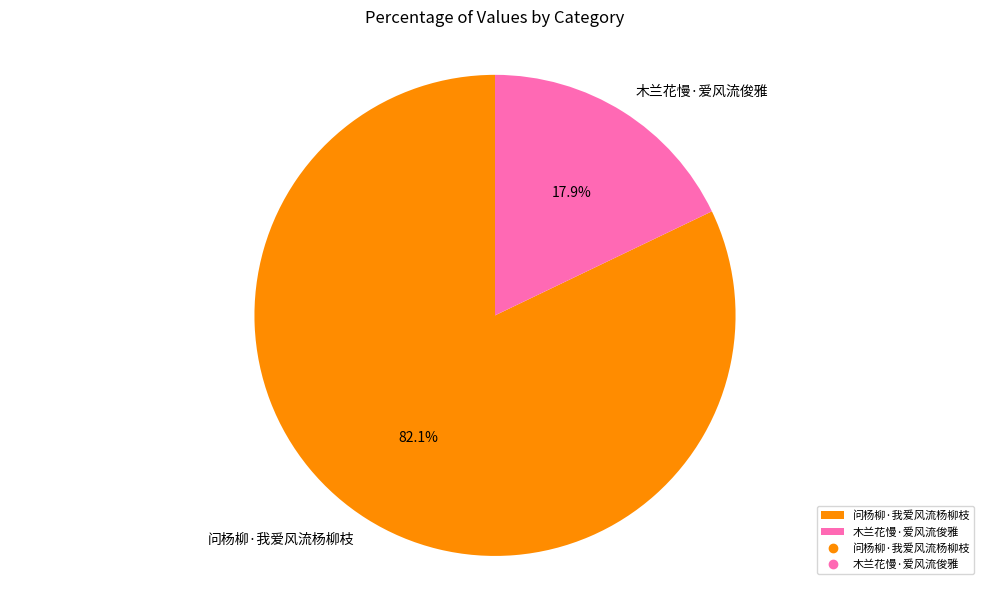

Do 问杨柳·我爱风流杨柳枝 and 木兰花慢·爱风流俊雅 together represent more than half of the pie?

Yes